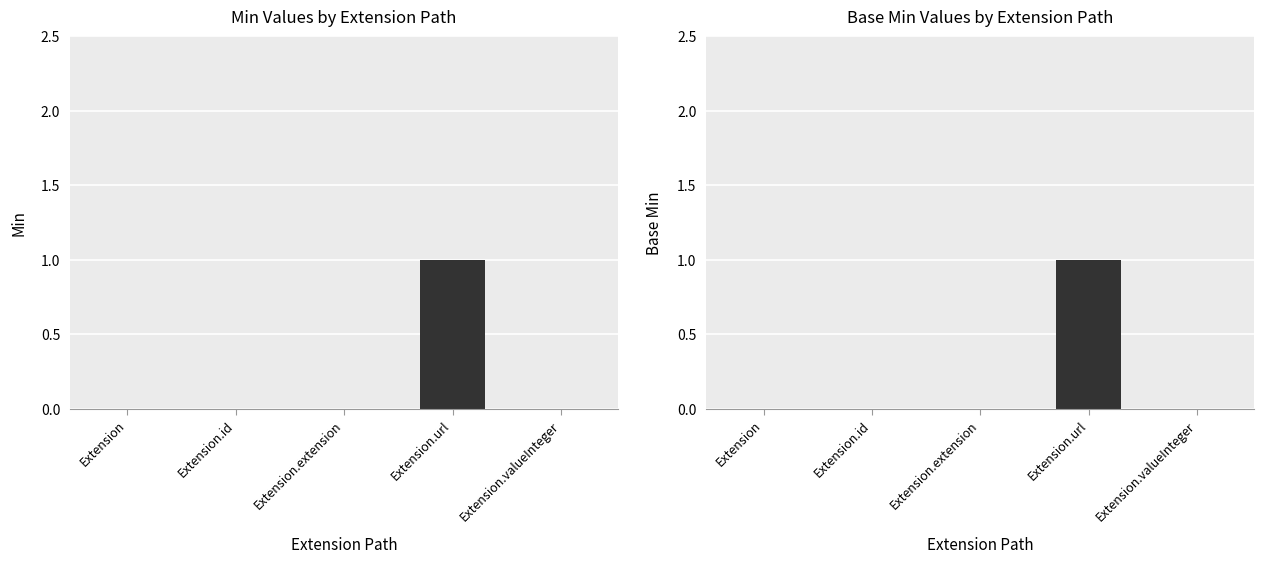

Which series has the largest total across all categories?

Min